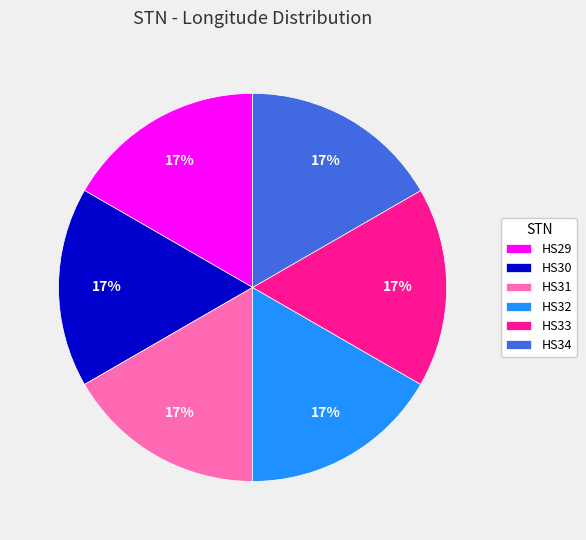

True or false: HS30 accounts for 17% of the total.

True